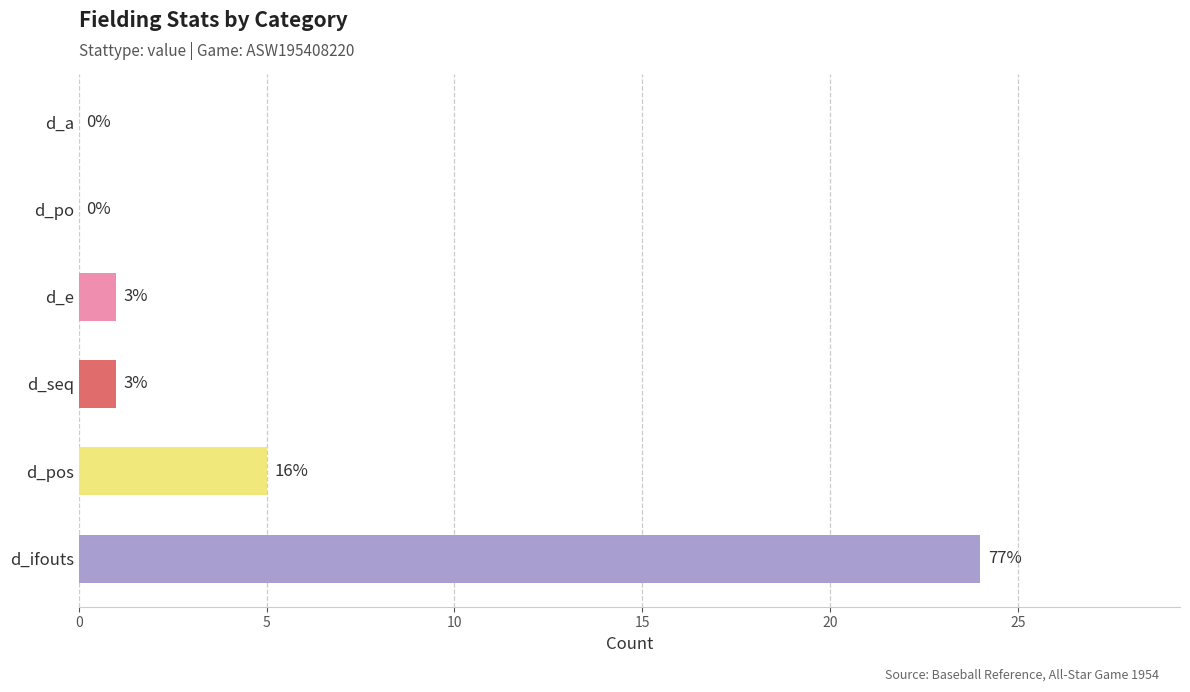

What is the maximum value shown in the chart?

24